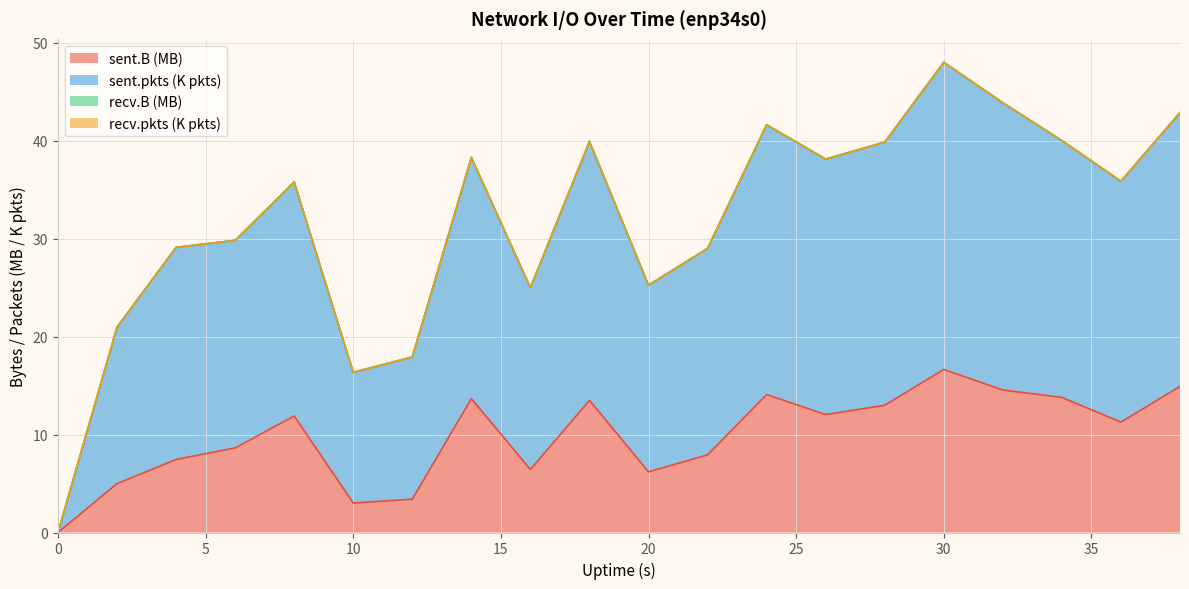

Where is sent.B nearest to the value 8?

22